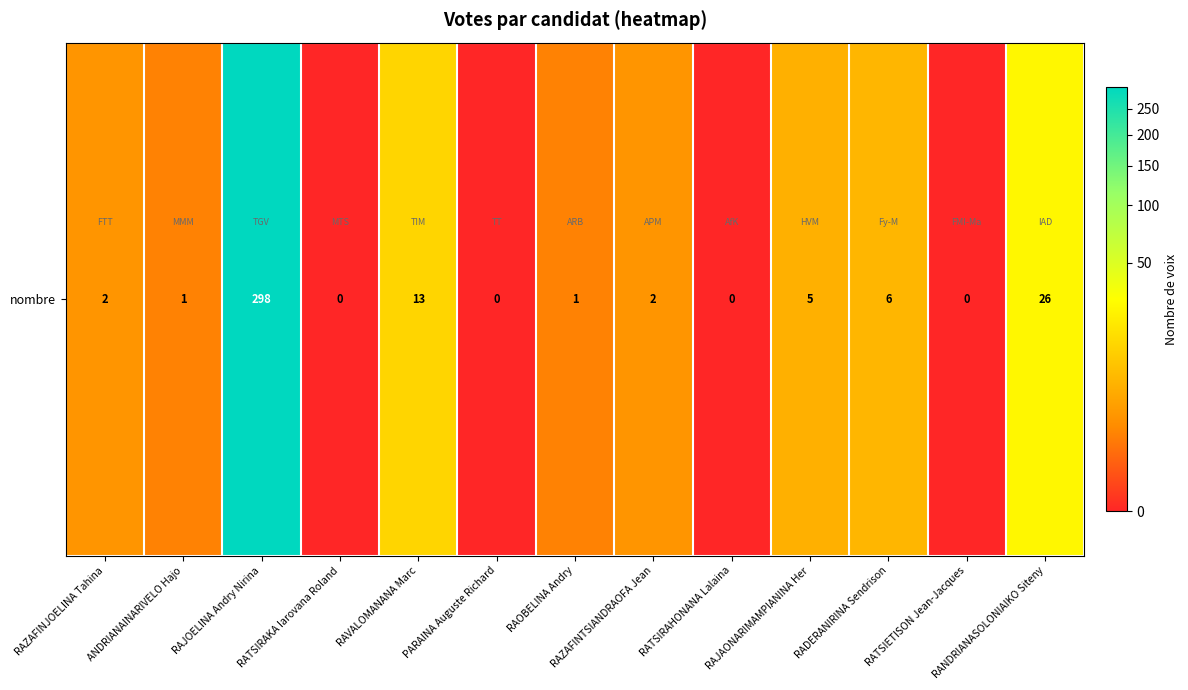

What is the difference between the values at RAVALOMANANA Marc and RANDRIANASOLONIAIKO Siteny?

13